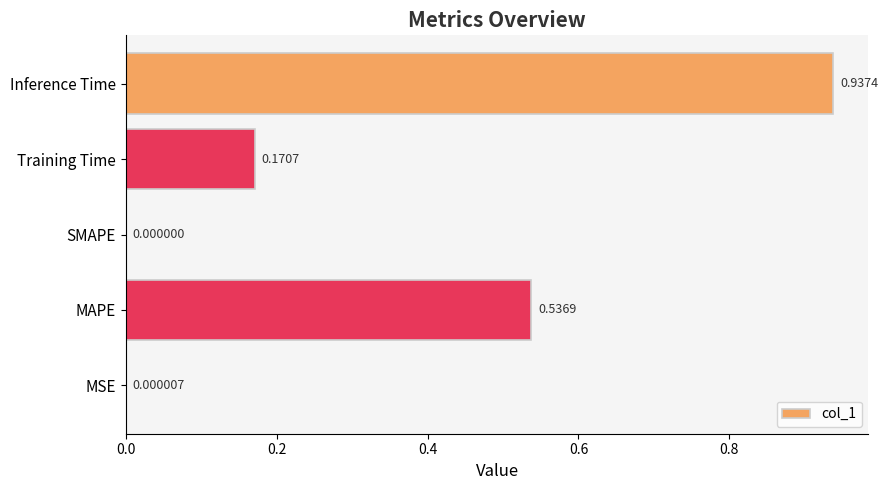

At which label is the value closest to 0?

SMAPE